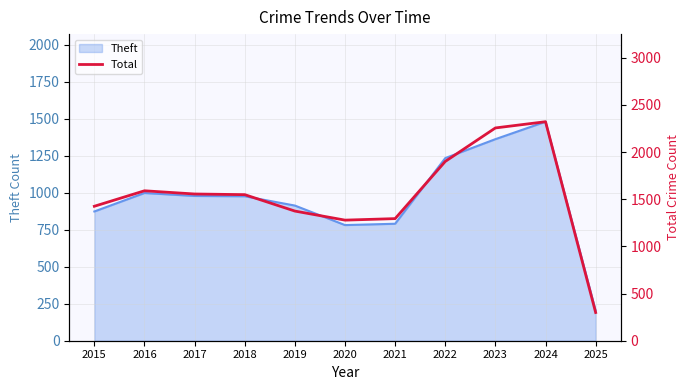

Is it true that the value at 2018 is 1548?

True